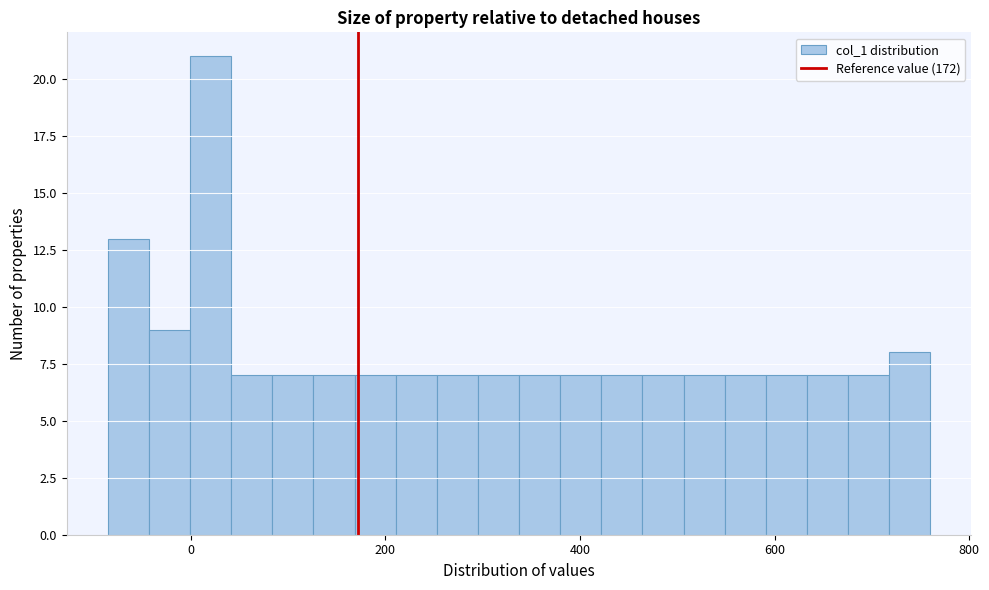

Read against the x-axis, roughly where is the centre of the tallest bar?

20